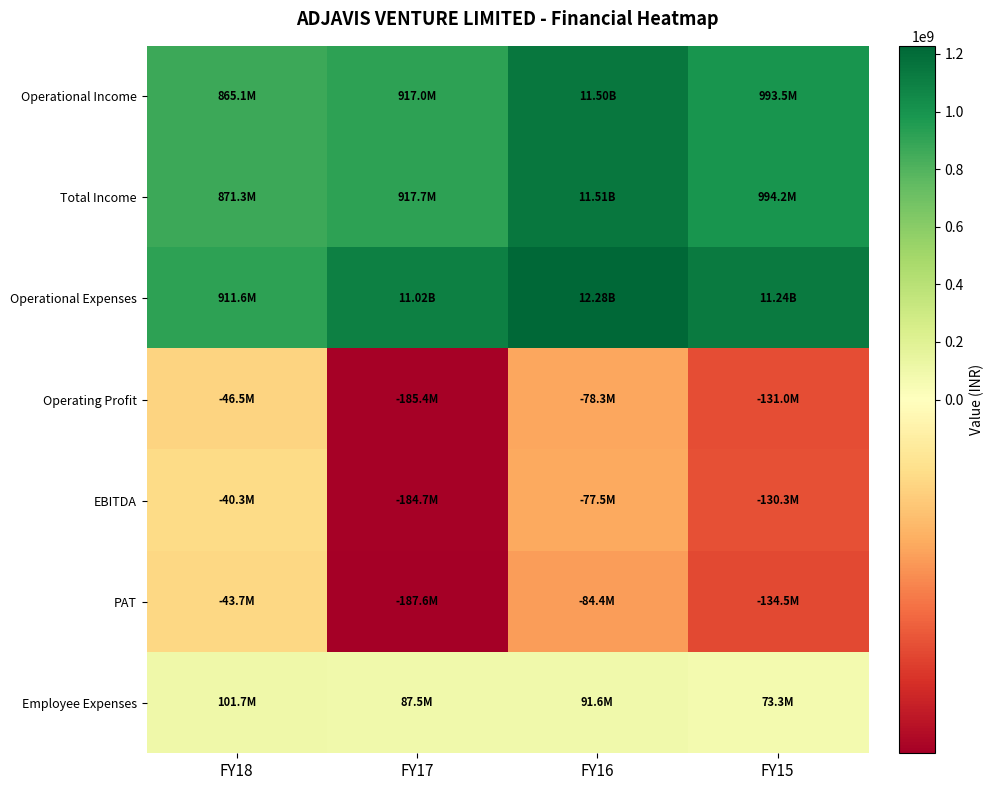

Reading left to right, list all the values displayed in this chart.

Operational Income: FY18=865108426	FY17=917029247	FY16=1149834859	FY15=993484723
Total Income: FY18=871305454	FY17=917678055	FY16=1150626587	FY15=994203438
Operational Expenses: FY18=911609401	FY17=1102397050	FY16=1228132132	FY15=1124463622
Operating Profit: FY18=-46500975	FY17=-185367803	FY16=-78297273	FY15=-130978899
EBITDA: FY18=-40303947	FY17=-184718995	FY16=-77505545	FY15=-130260184
PAT: FY18=-43681611	FY17=-187616160	FY16=-84365382	FY15=-134516935
Employee Expenses: FY18=101737643	FY17=87512104	FY16=91634581	FY15=73304968